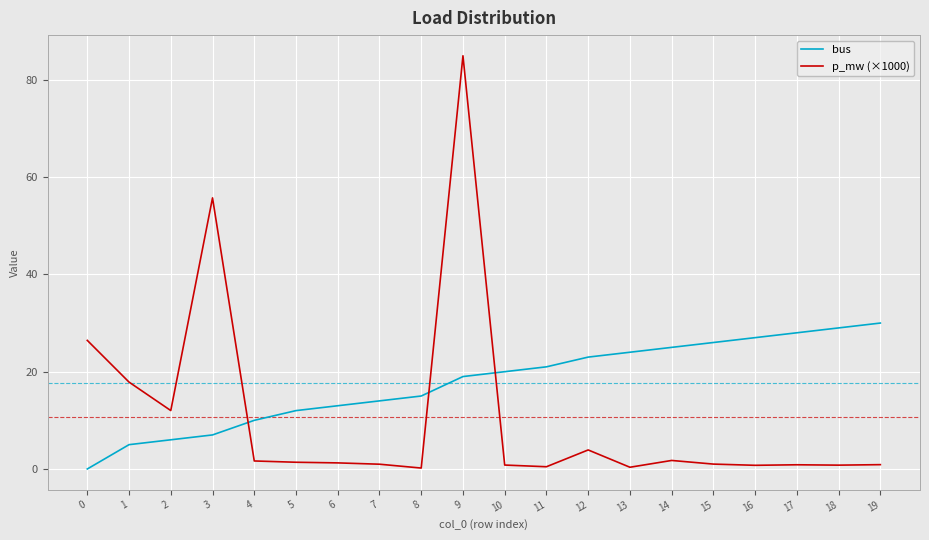

Rank the series by their maximum value, from lowest to highest.

bus, p_mw (×1000)